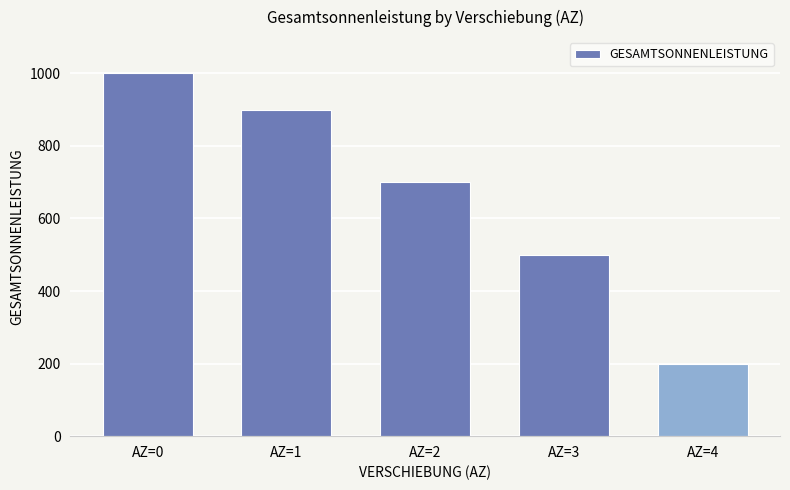

Which category has the lowest value across all series?

AZ=4